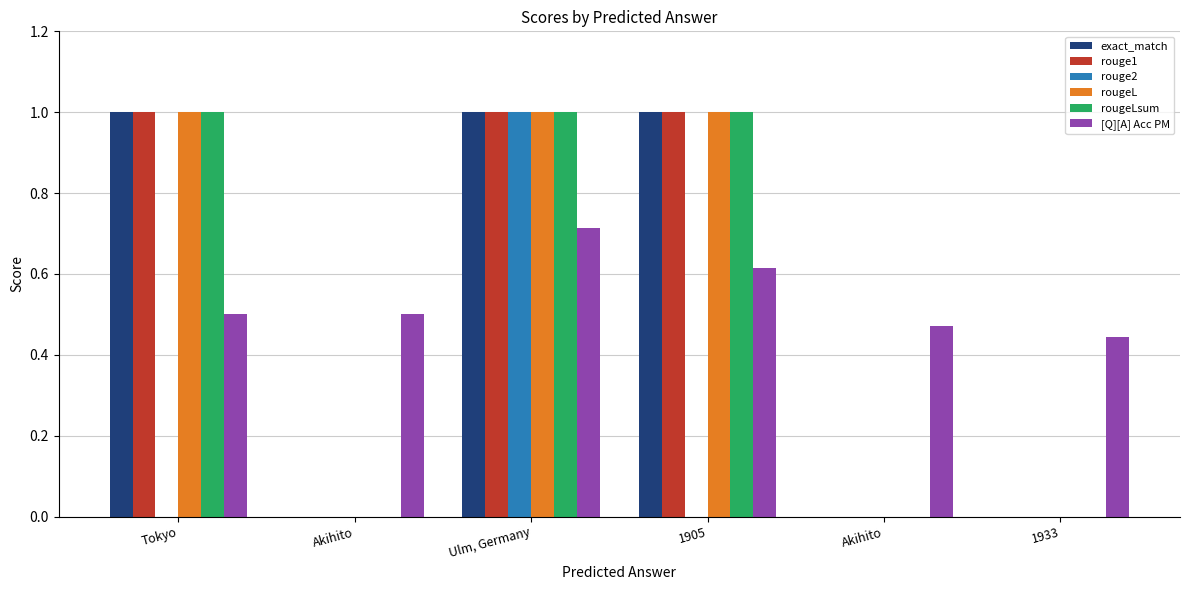

What is the approximate value of rougeLsum at Ulm, Germany?

1.0